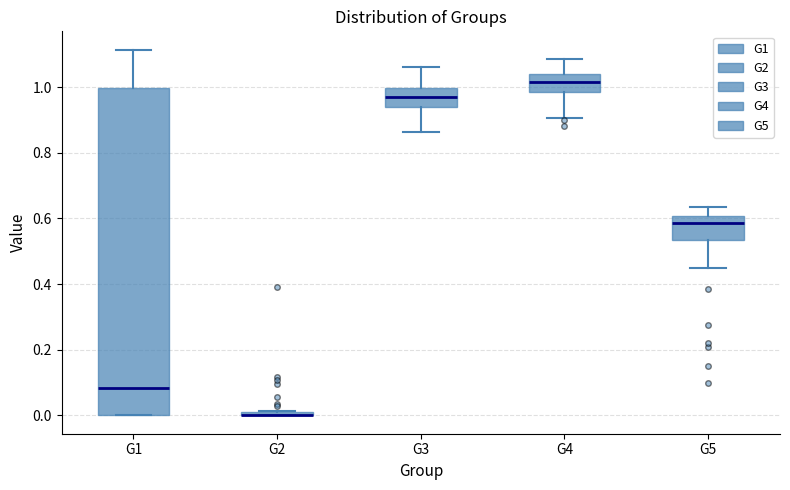

Comparing the boxes themselves (not the whiskers), which one is the tallest?

G1